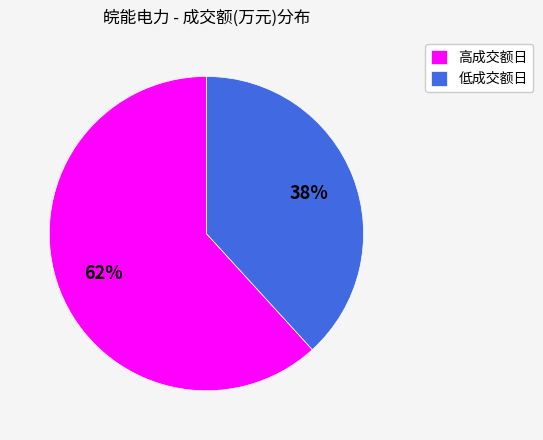

Does 低成交额日 represent more than half of the total?

No